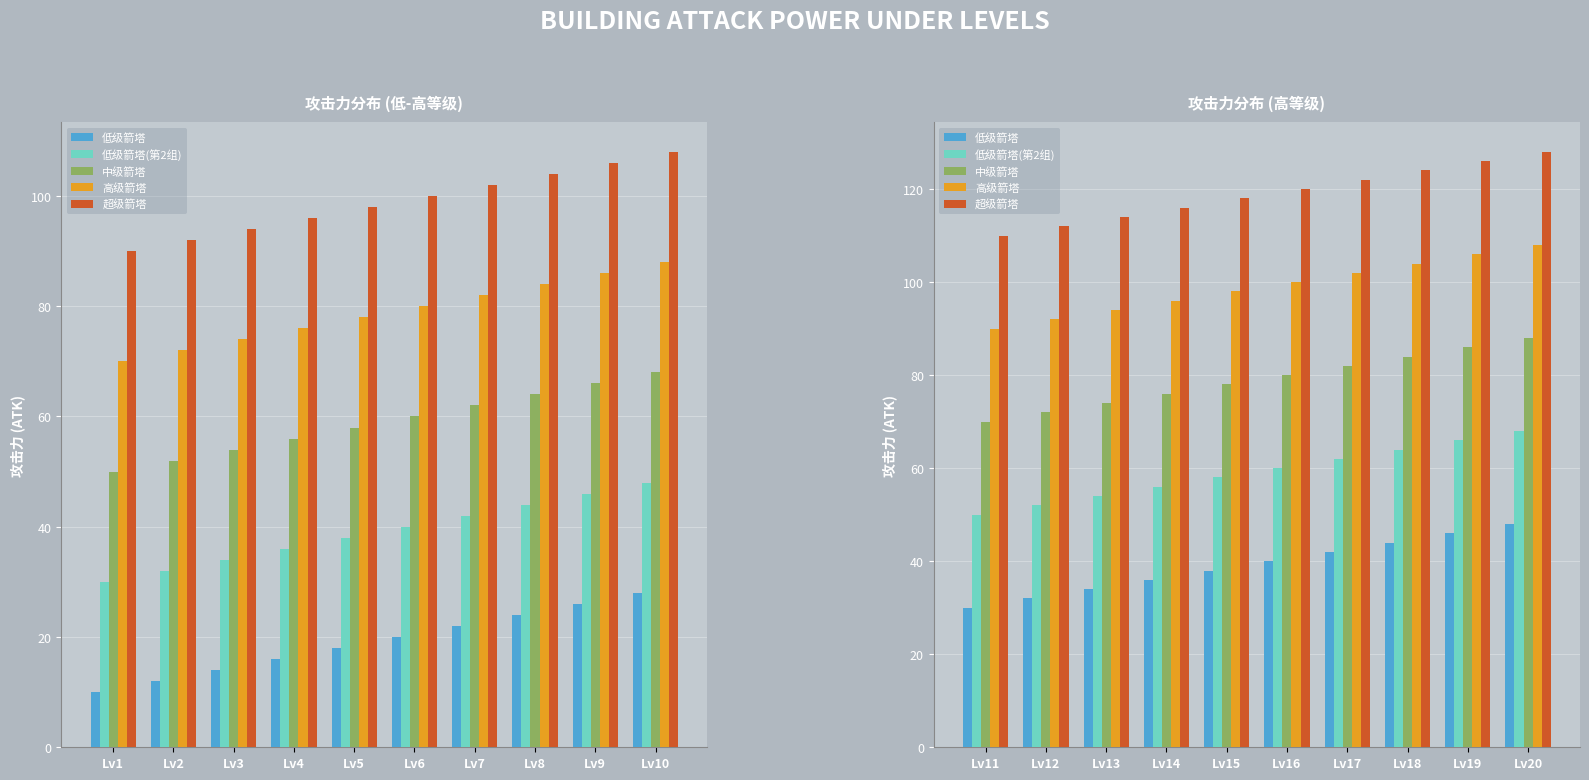

List the series in order of their peak value, highest first.

超级箭塔, 高级箭塔, 中级箭塔, 低级箭塔(第2组), 低级箭塔